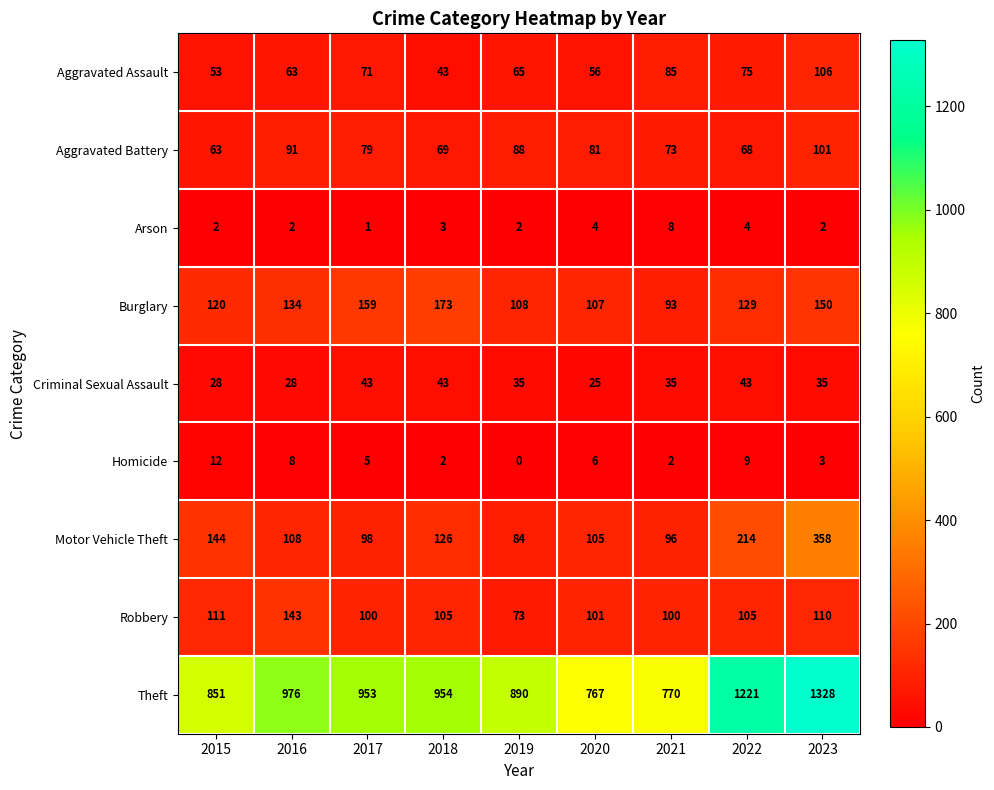

What is the greatest value displayed?

1328